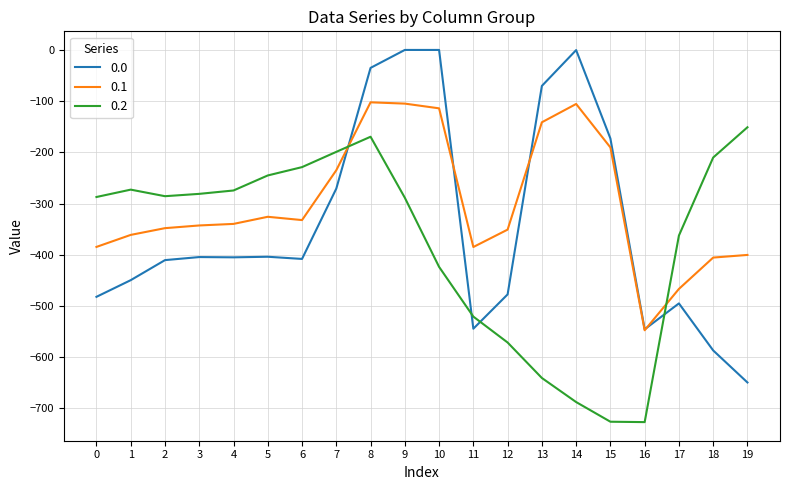

Where do 0.0 and 0.1 first cross each other?

7 and 8